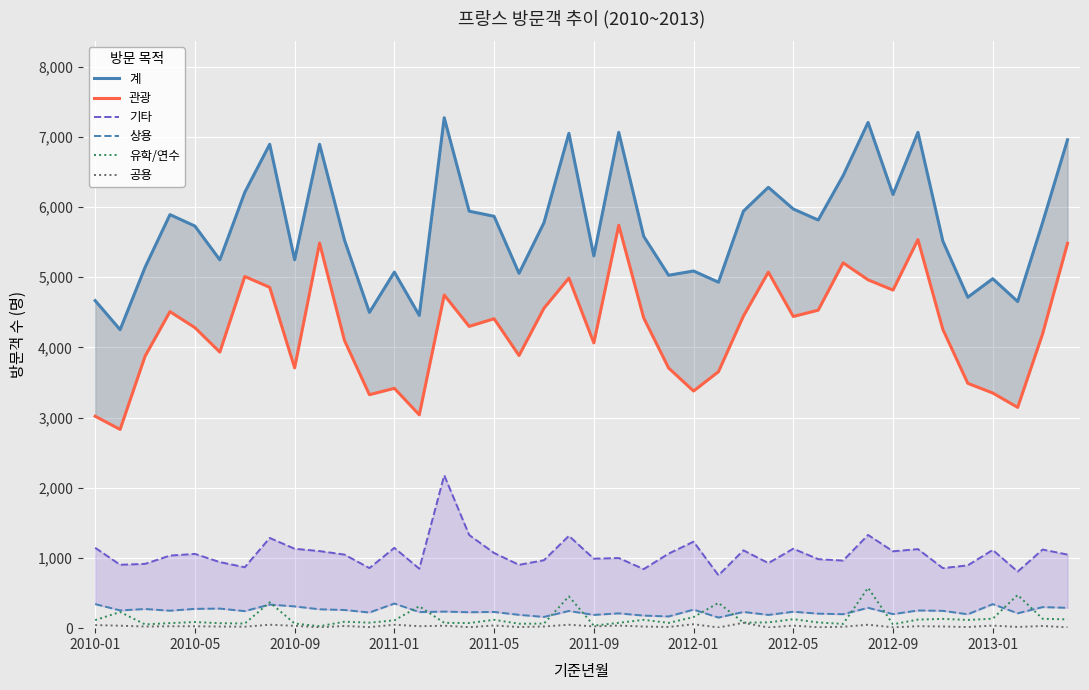

What is the maximum value for 유학/연수?

575